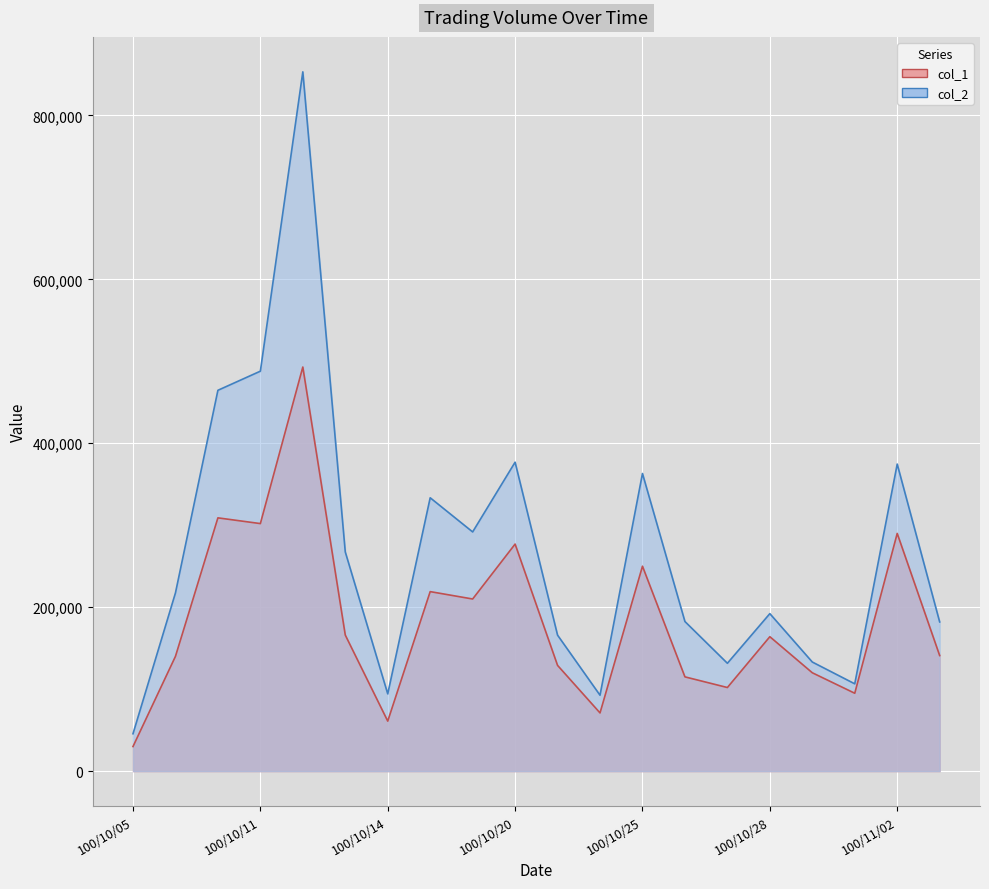

The col_2 series shows 363110 at 100/10/25. True or false?

True